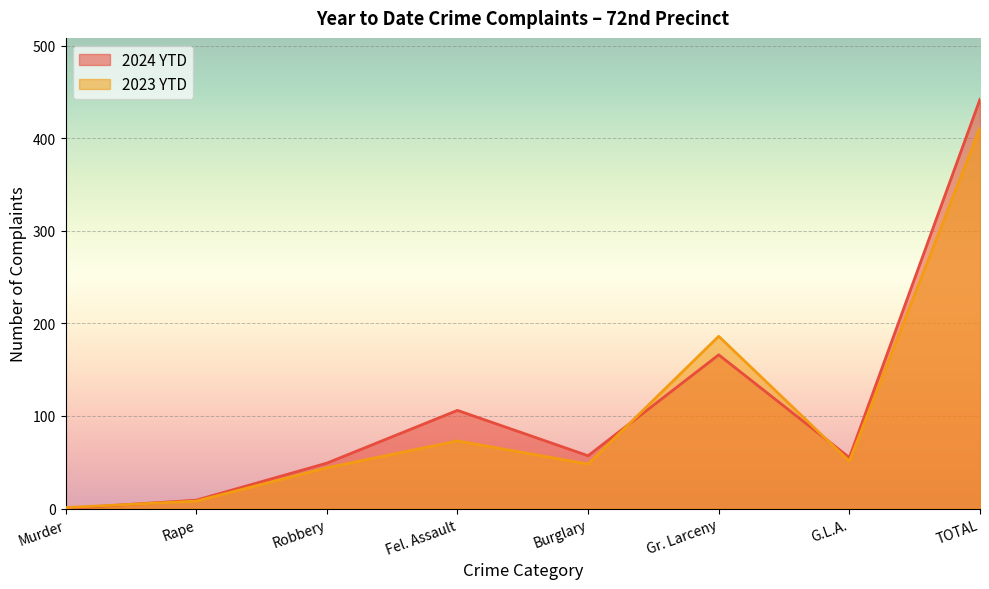

What is the average value of the 2023 YTD series?

103